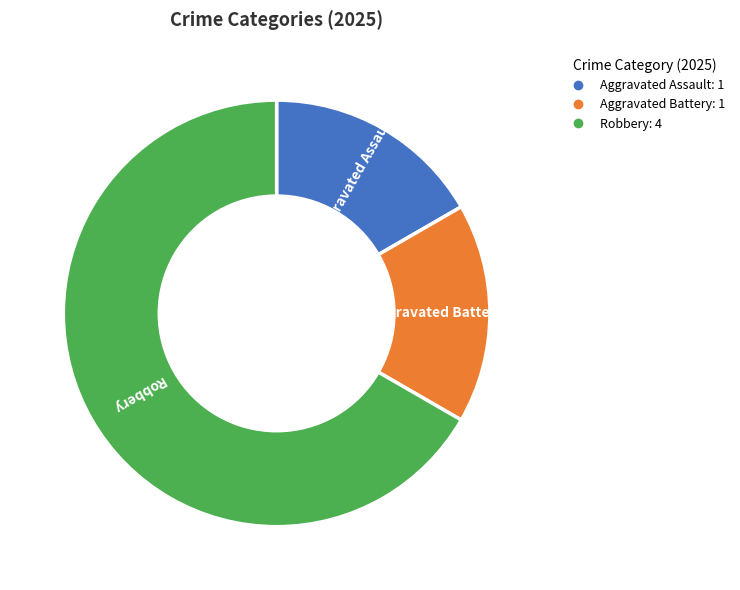

Is there any slice that represents more than half of the pie?

Yes